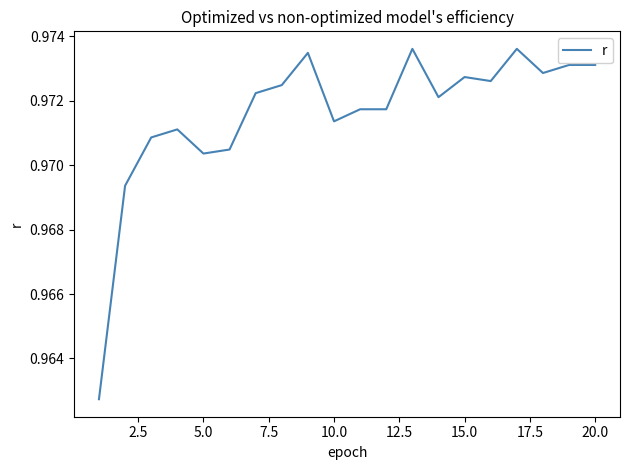

What is the minimum value shown in the chart?

1.0